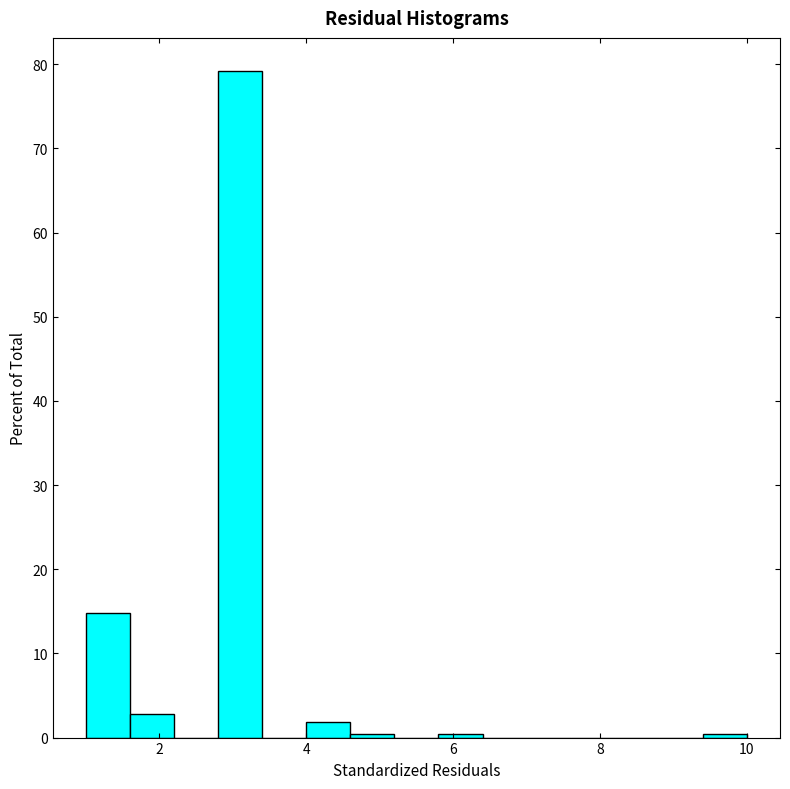

Around what value on the x-axis is the tallest bar? Give the approximate position of its centre, as read against the axis.

3.2